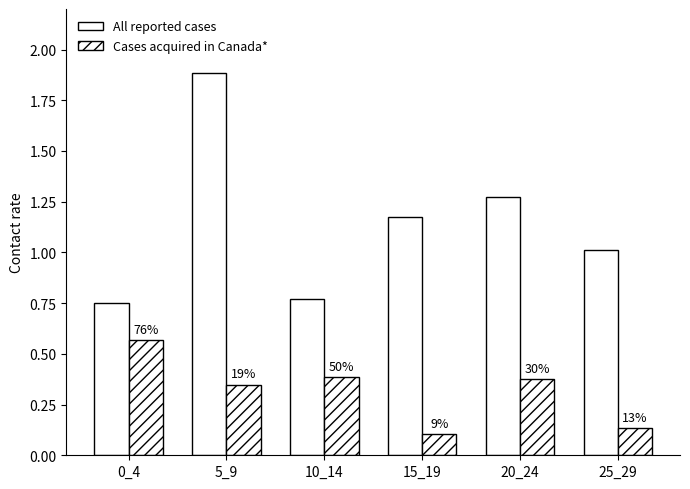

Are the bars horizontal?

No